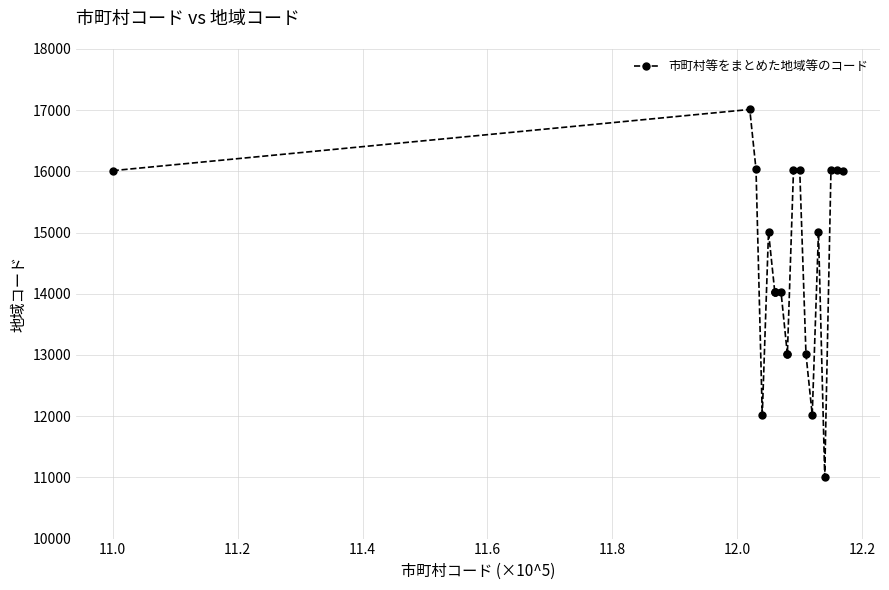

What is the maximum value shown in the chart?

17012